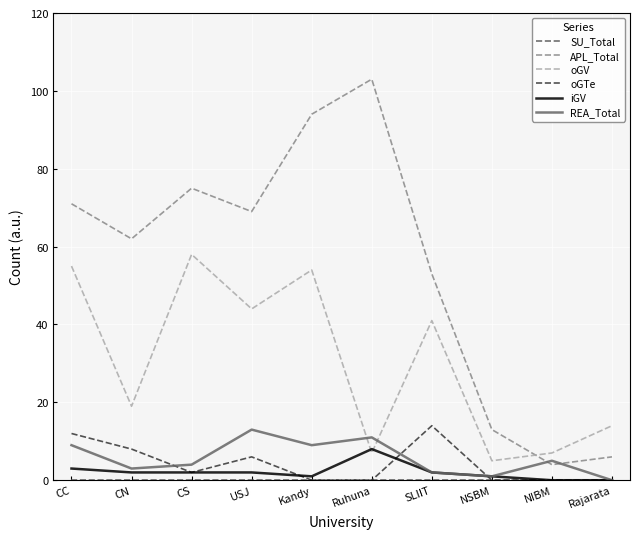

Between CN and CS, which series saw the biggest shift?

oGV